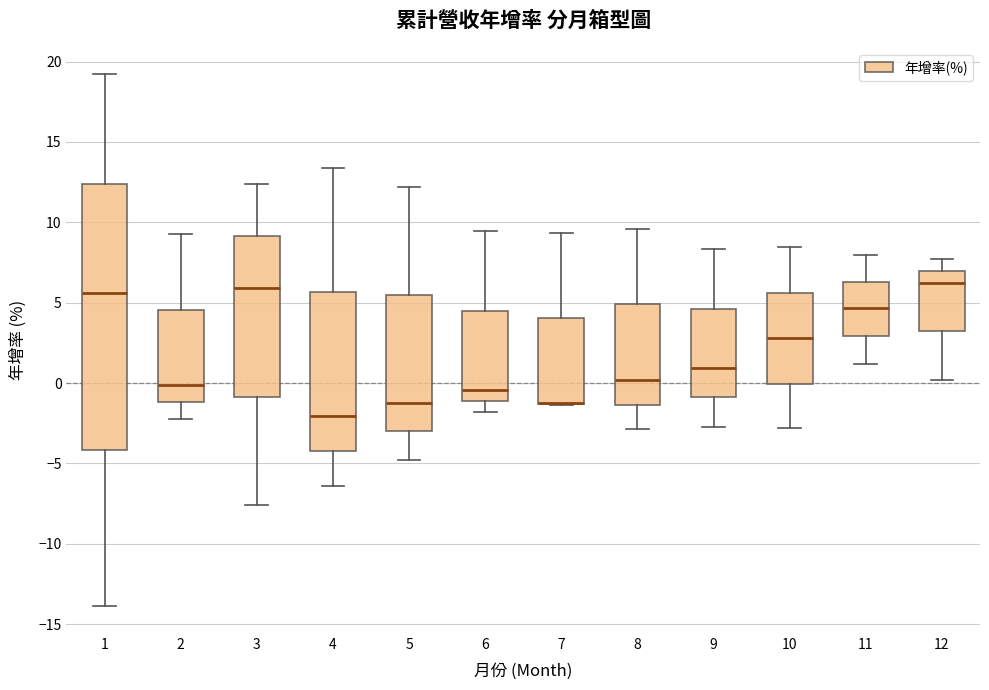

Comparing the boxes themselves (not the whiskers), which one is the tallest?

1